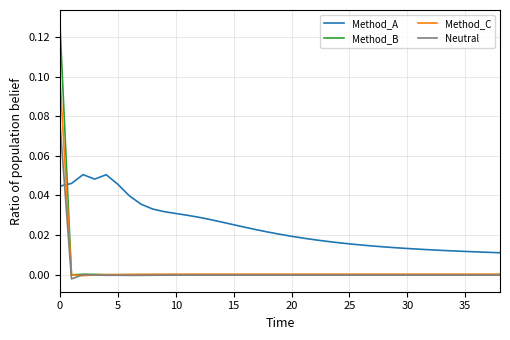

Which series has the largest total across all categories?

Method_A